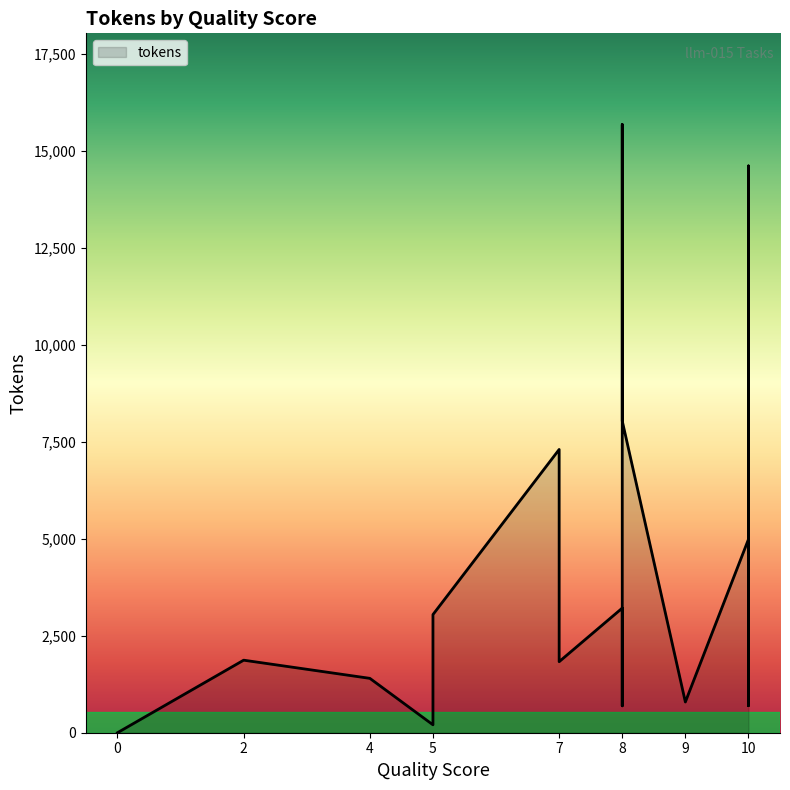

What is the difference between the values at 7 and 4?

5897